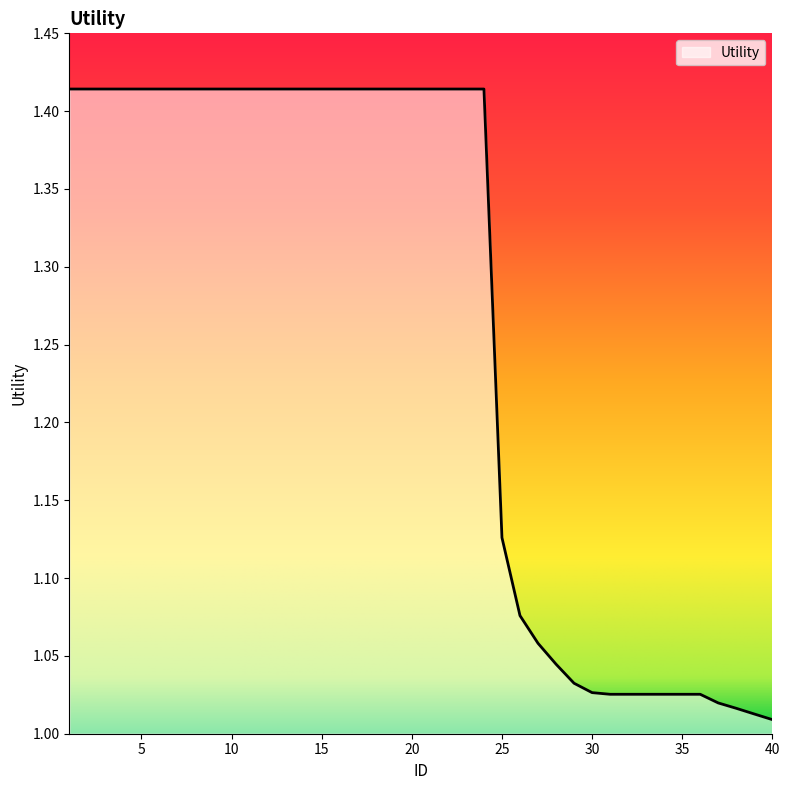

What is the difference between the maximum and minimum values?

0.4